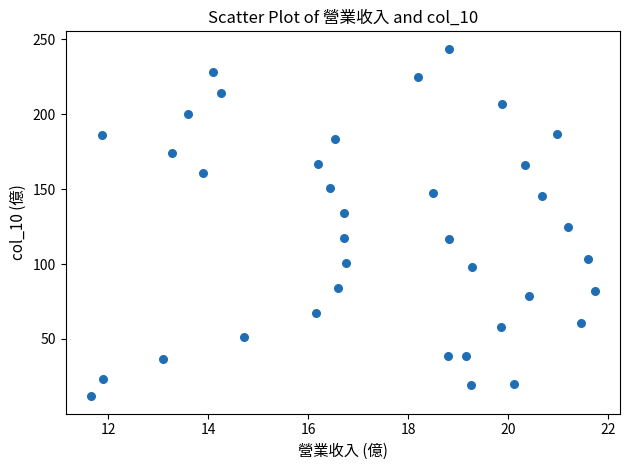

How many data points are displayed?

37